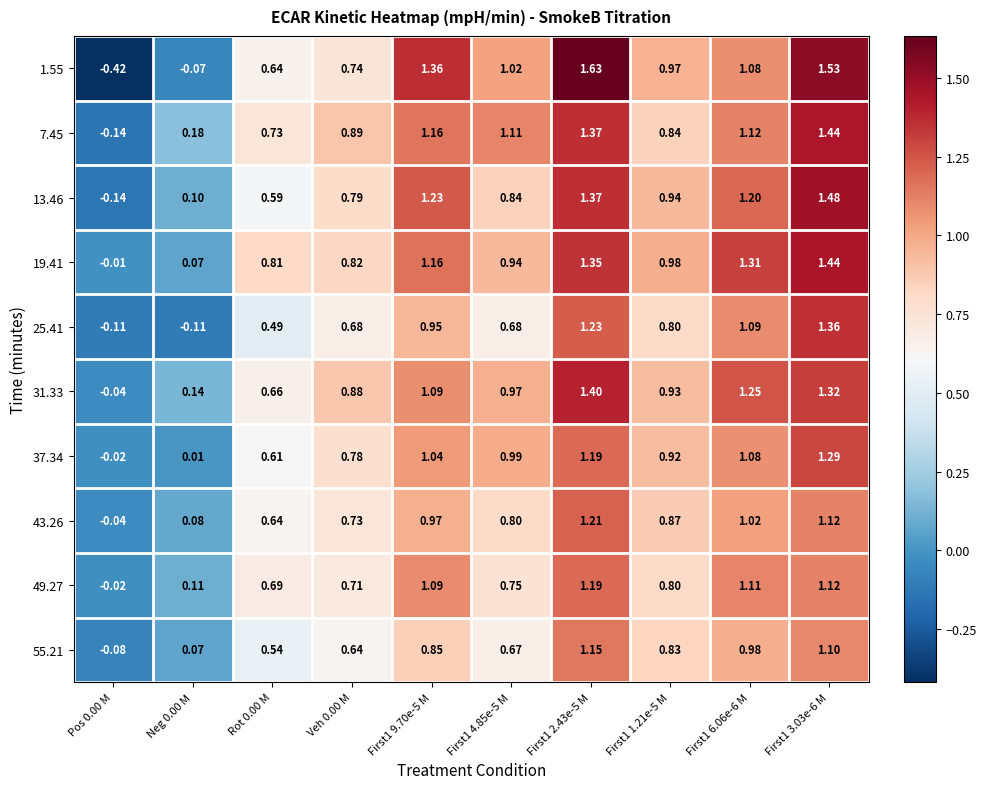

Which series has the widest spread of values?

1.55